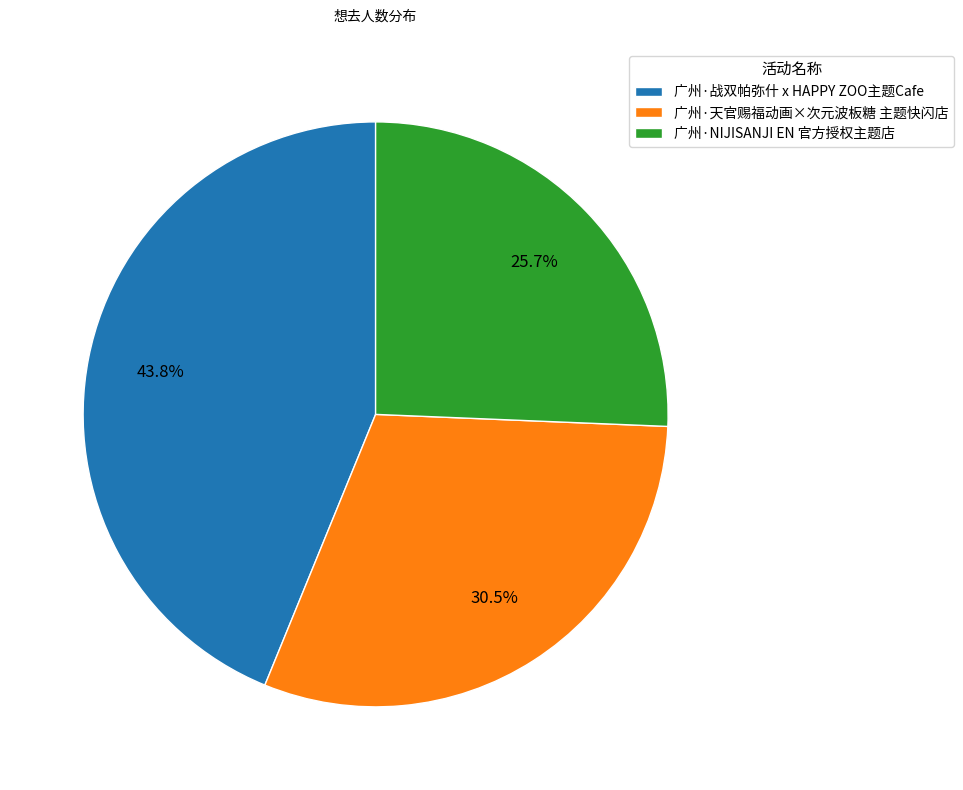

How many slices are in this pie chart?

3